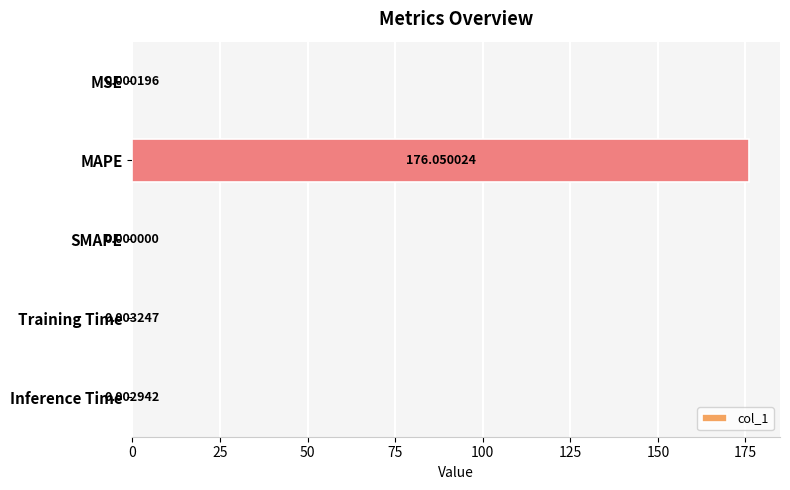

Which label corresponds to the largest value in the chart?

MAPE